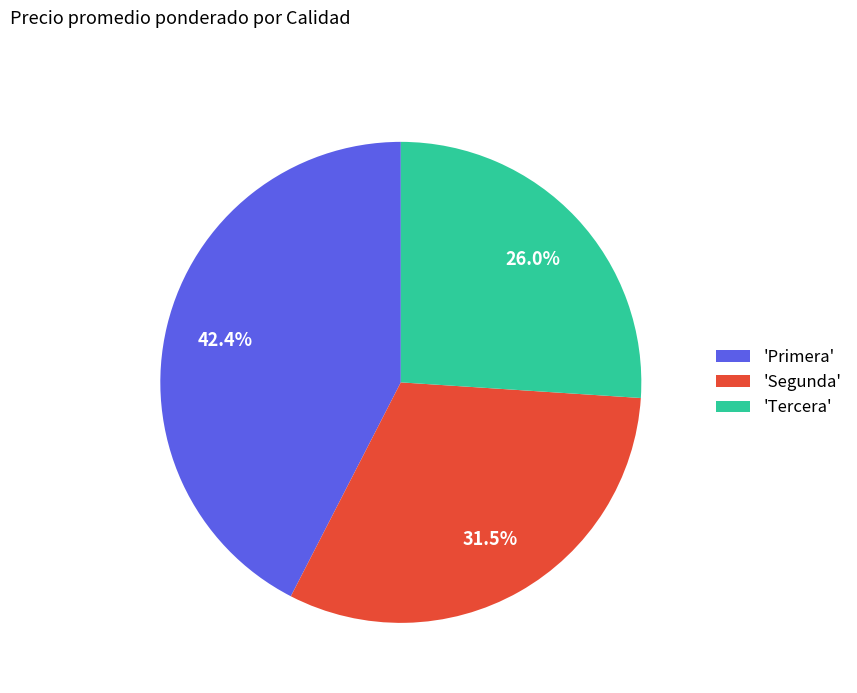

How many slices are in this pie chart?

3